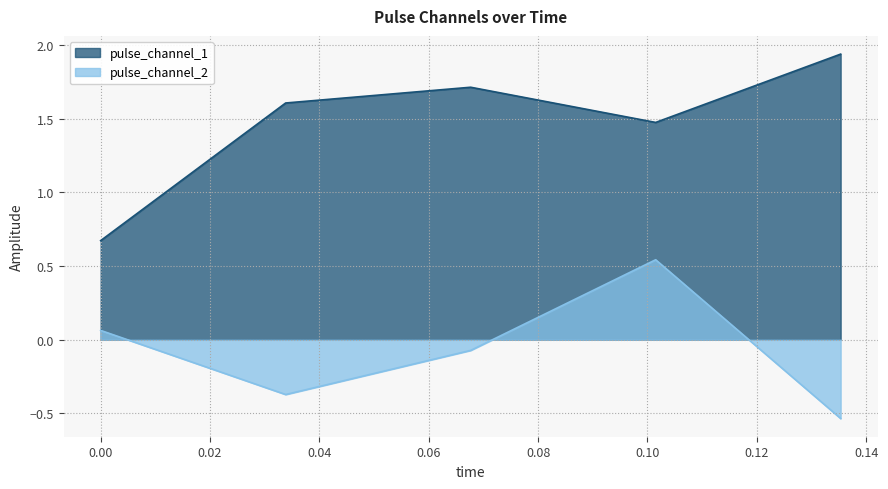

Which series has the largest range (max minus min)?

pulse_channel_1